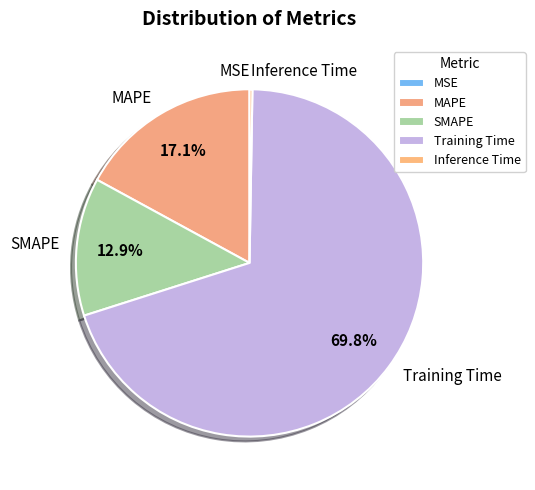

Which slice is the largest?

Training Time